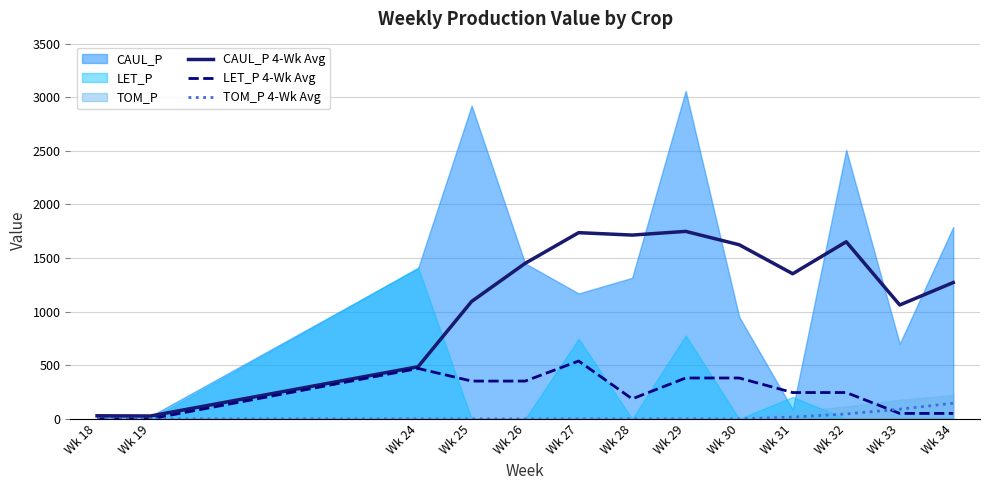

At Wk 34, list the series in order from smallest to largest.

LET_P 4-Wk Avg, TOM_P 4-Wk Avg, CAUL_P 4-Wk Avg